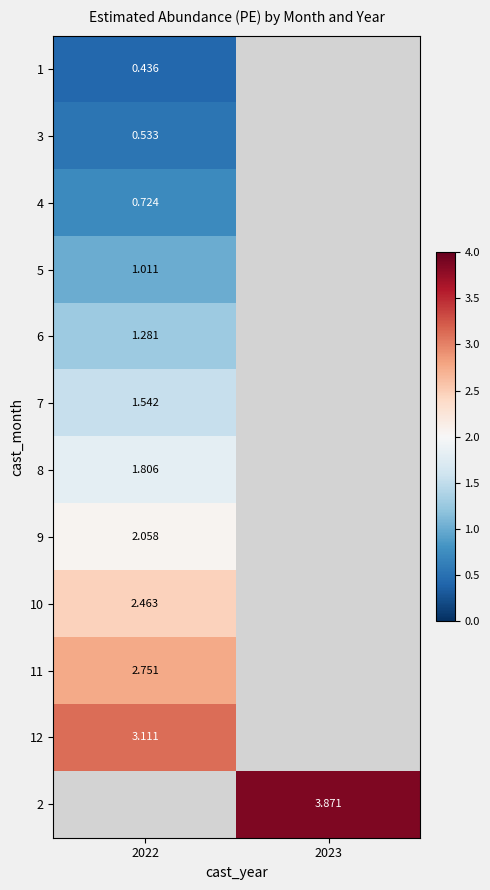

The 10 series shows 2.5 at 2022. True or false?

True